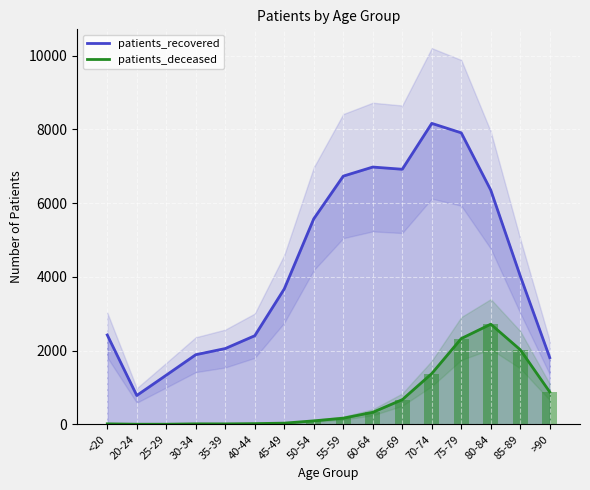

At 30-34, list the series in order from smallest to largest.

patients_deceased, patients_recovered